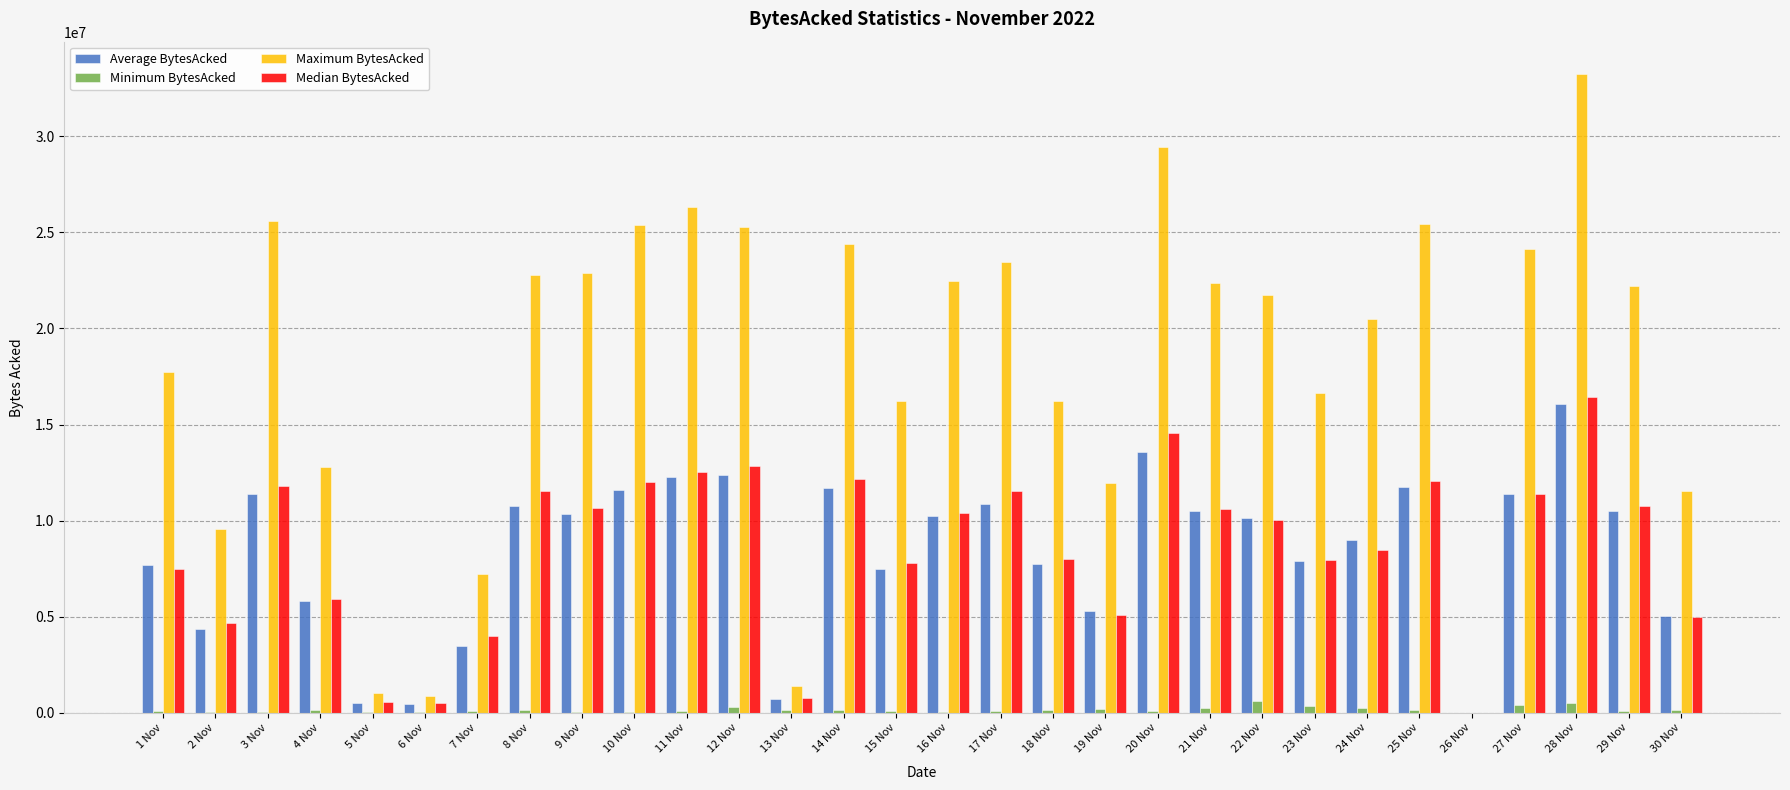

Is the value of Maximum BytesAcked at 11 Nov greater than the value of Average BytesAcked at 18 Nov?

Yes